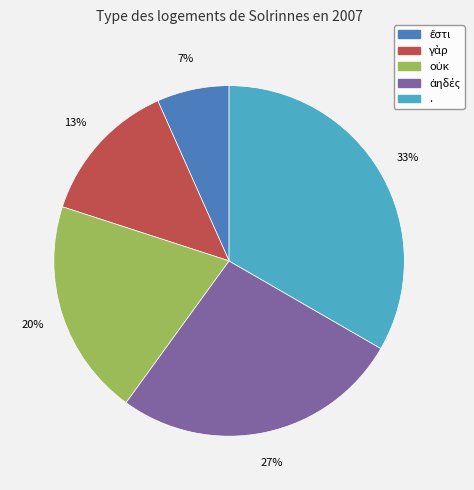

Which category has the biggest portion of the pie?

.